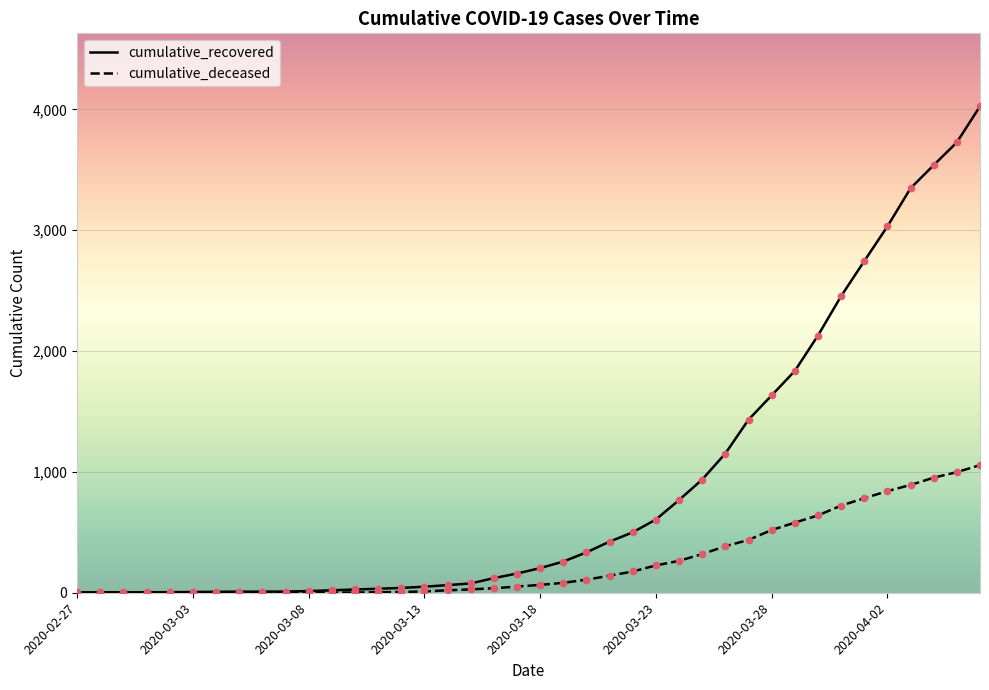

Which series has the largest range (max minus min)?

cumulative_recovered